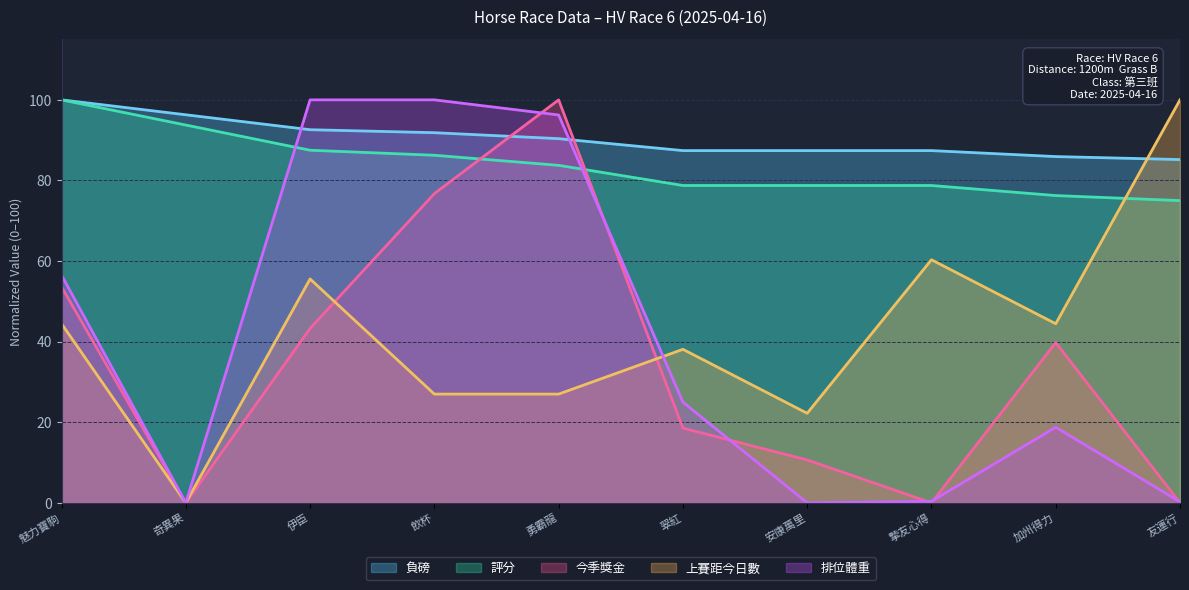

At 奇異果, list the series in order from largest to smallest.

負磅, 評分, 今季獎金, 上賽距今日數, 排位體重